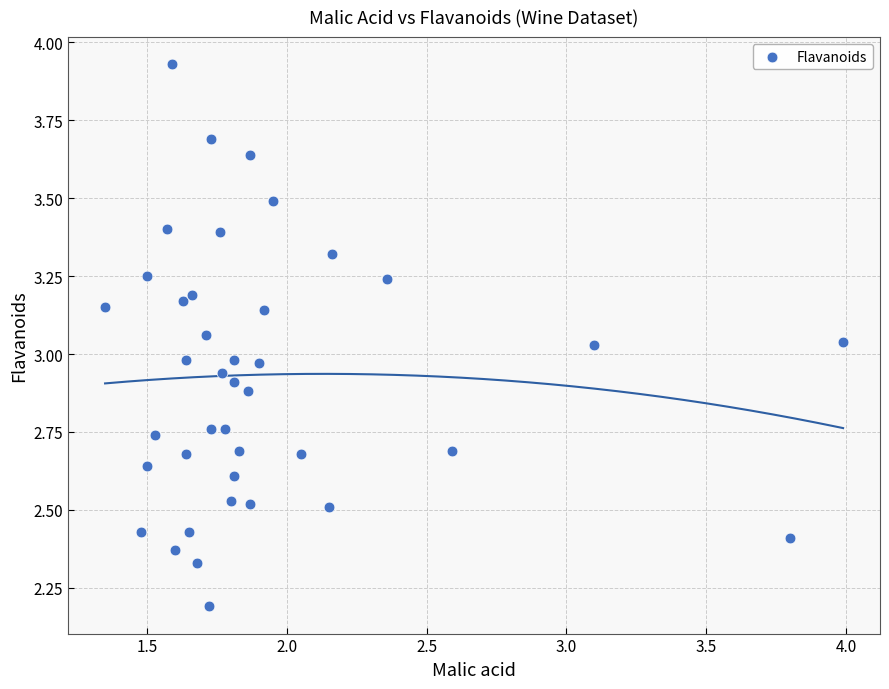

What is the range of Y values (max minus min)?

1.7